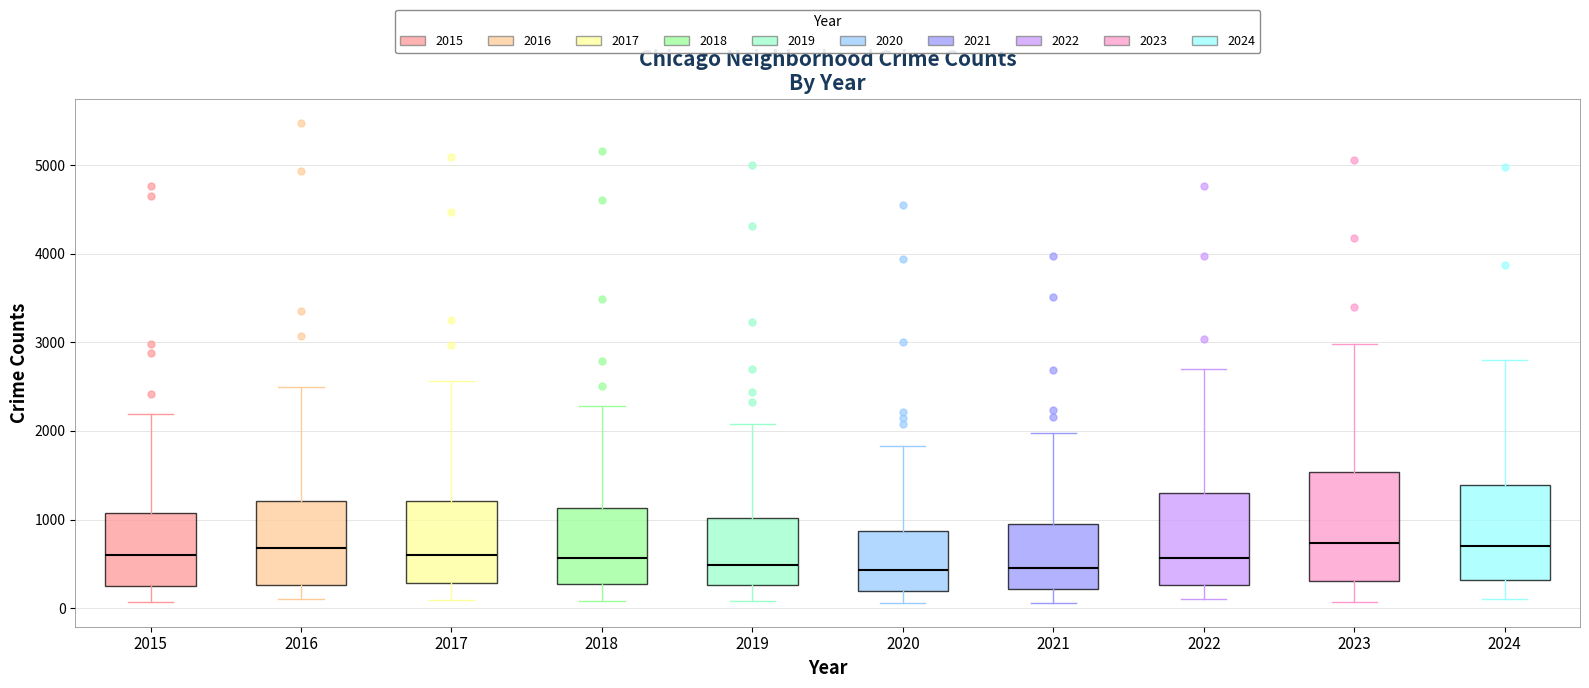

Which box is the tallest, from its lower edge to its upper edge?

2023